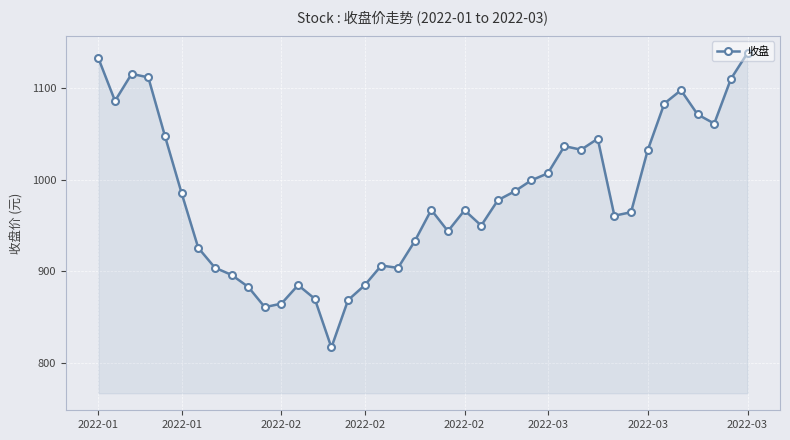

What is the minimum value shown in the chart?

816.5